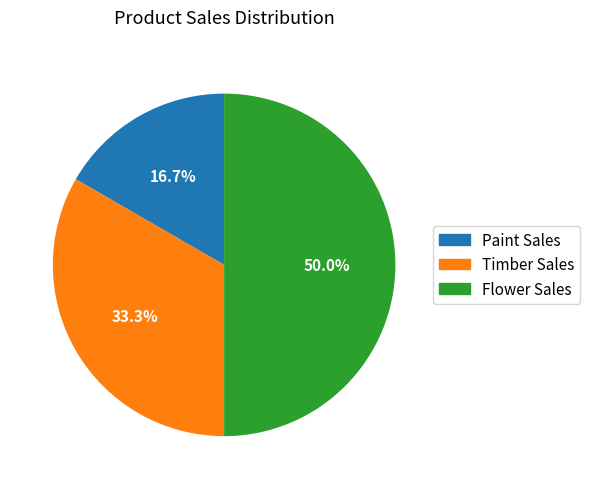

How many segments does this pie chart have?

3